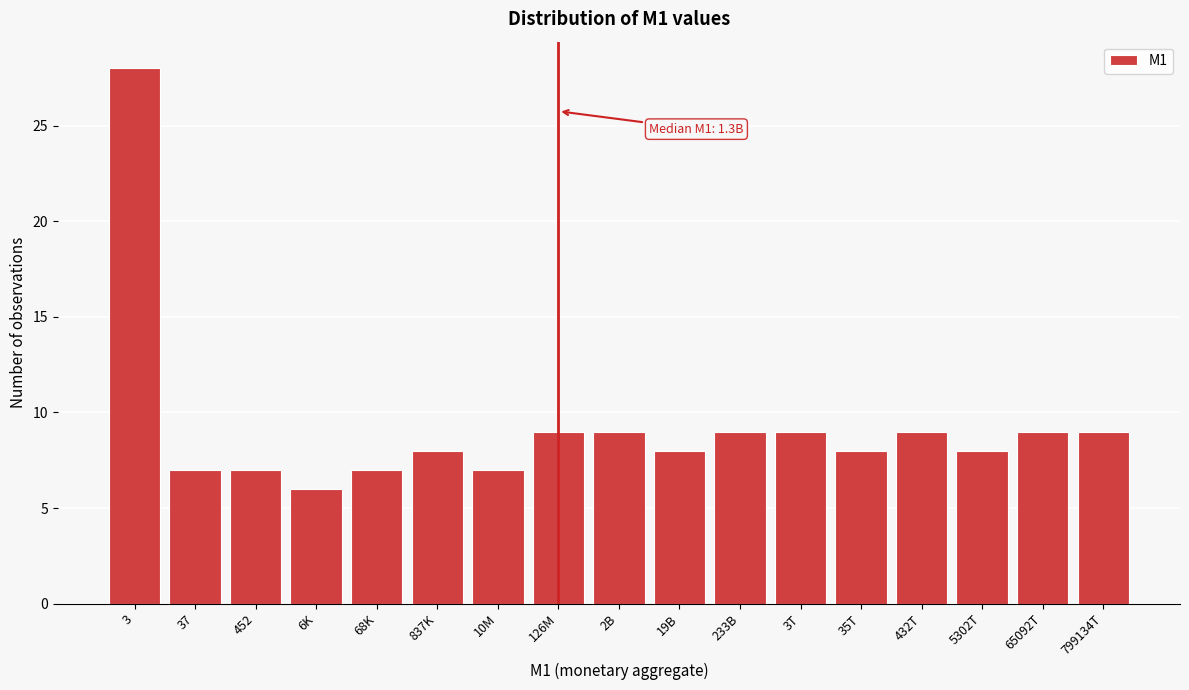

Reading left to right, list all the values displayed in this chart.

3=28	37=7	452=7	6K=6	68K=7	837K=8	10M=7	126M=9	2B=9	19B=8	233B=9	3T=9	35T=8	432T=9	5302T=8	65092T=9	799134T=9